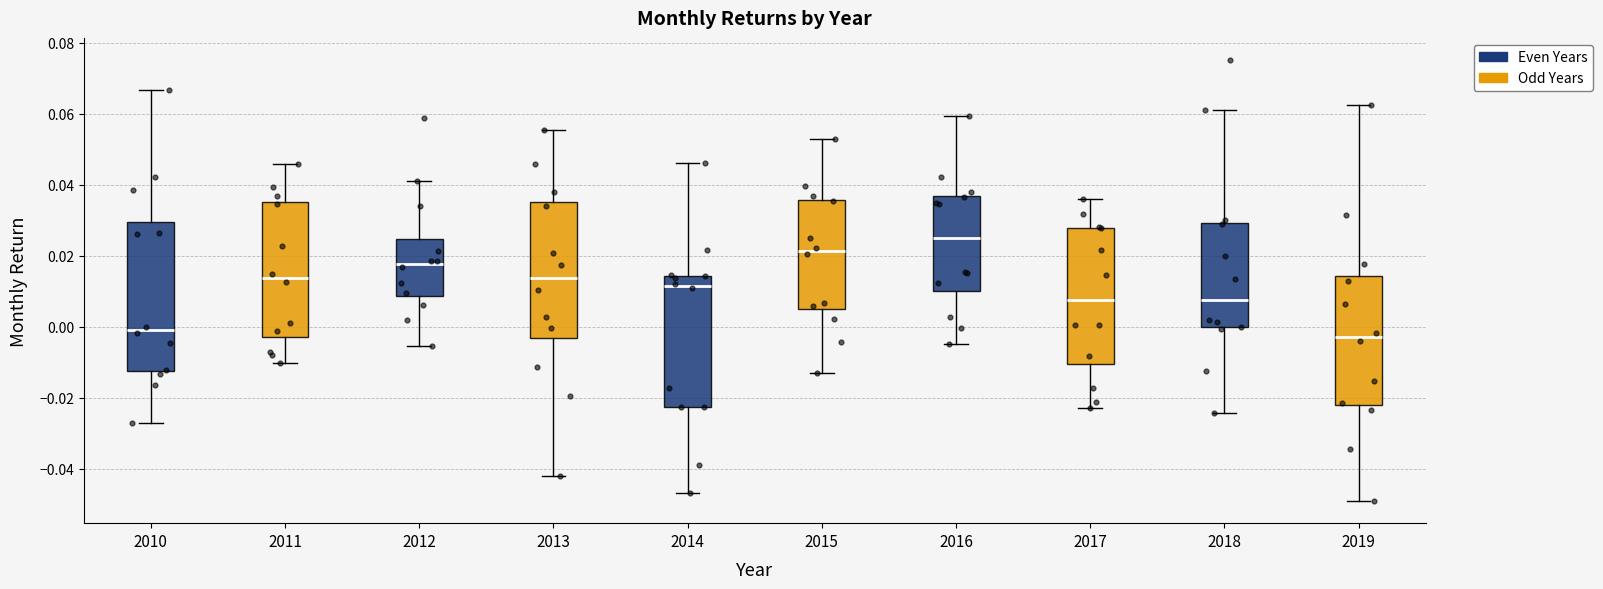

Reading left to right, transcribe this box plot: for each box, give where its median line is, the range the box spans, and where its two whiskers end, as read against the y-axis. The values are not printed on the chart, so give them approximately, as read against the axis.

2010: median 0.000, box -0.012 to 0.030, whiskers -0.028 to 0.066
2011: median 0.014, box -0.002 to 0.036, whiskers -0.010 to 0.046
2012: median 0.018, box 0.008 to 0.024, whiskers -0.006 to 0.042
2013: median 0.014, box -0.004 to 0.036, whiskers -0.042 to 0.056
2014: median 0.012, box -0.022 to 0.014, whiskers -0.046 to 0.046
2015: median 0.022, box 0.004 to 0.036, whiskers -0.014 to 0.052
2016: median 0.026, box 0.010 to 0.036, whiskers -0.004 to 0.060
2017: median 0.008, box -0.010 to 0.028, whiskers -0.024 to 0.036
2018: median 0.008, box 0.000 to 0.030, whiskers -0.024 to 0.060
2019: median -0.002, box -0.022 to 0.014, whiskers -0.050 to 0.062